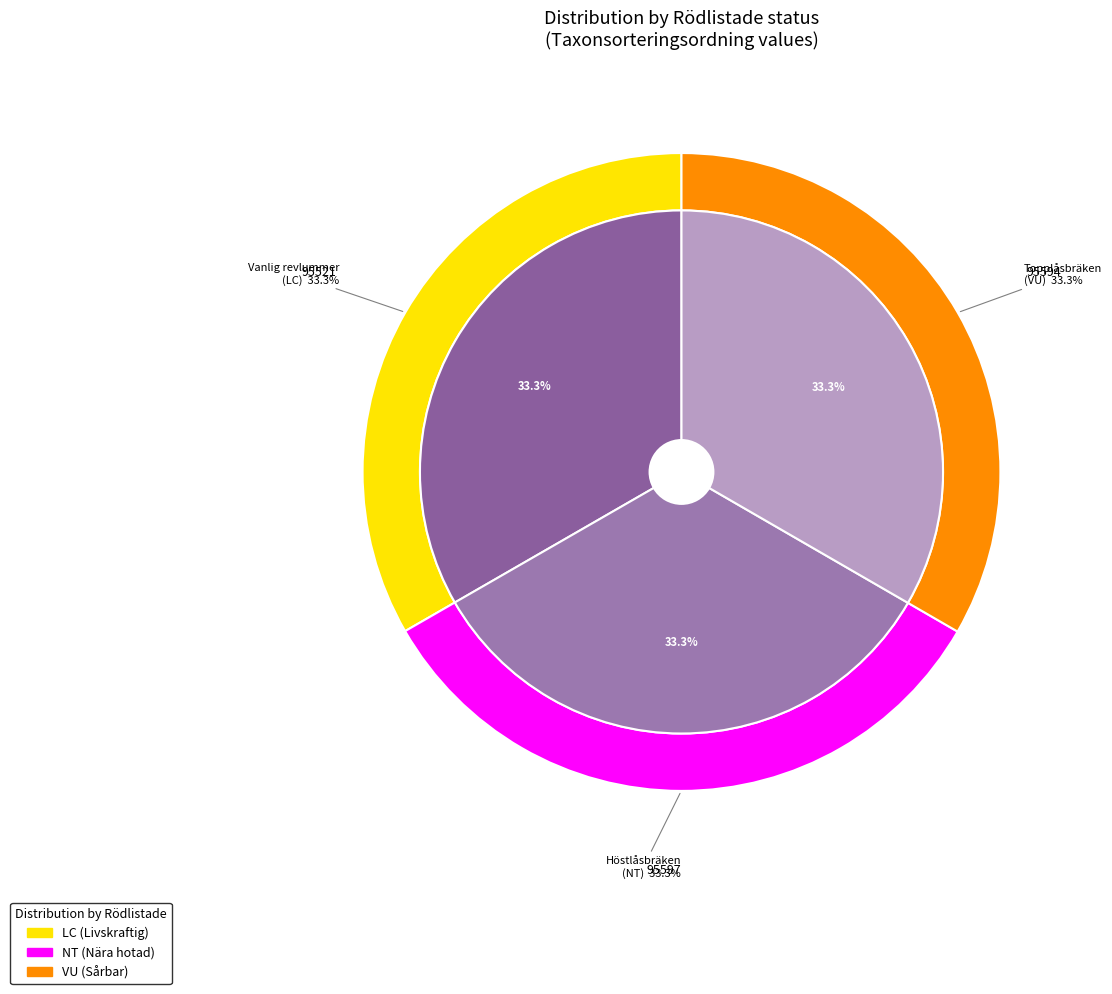

Rank the categories by value from highest to lowest.

Höstlåsbräken, Topplåsbräken, Vanlig revlummer